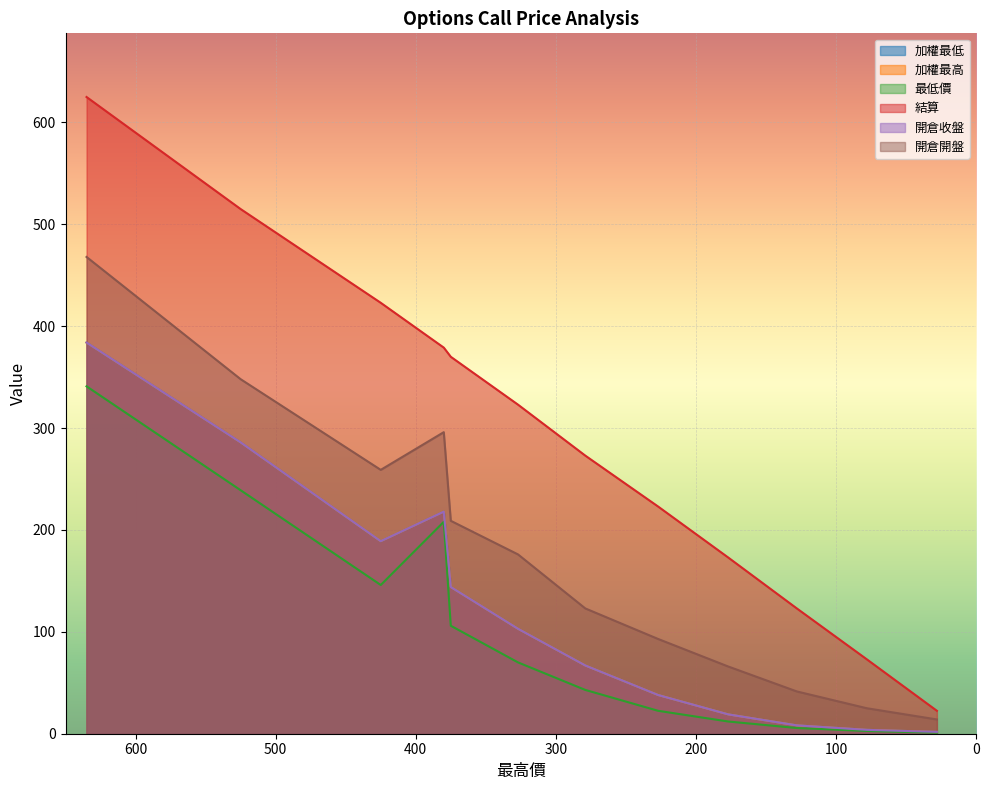

What are all the series names shown in the legend?

加權最低, 加權最高, 最低價, 結算, 開倉收盤, 開倉開盤